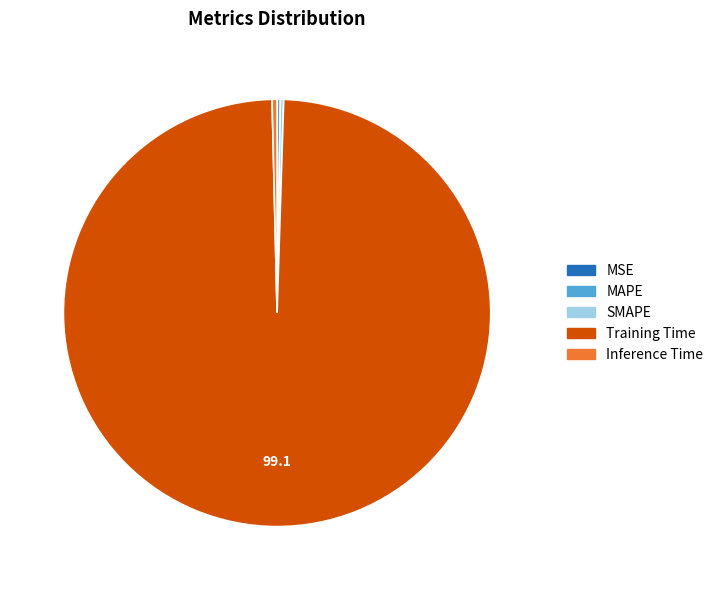

Is there any slice that represents more than half of the pie?

Yes